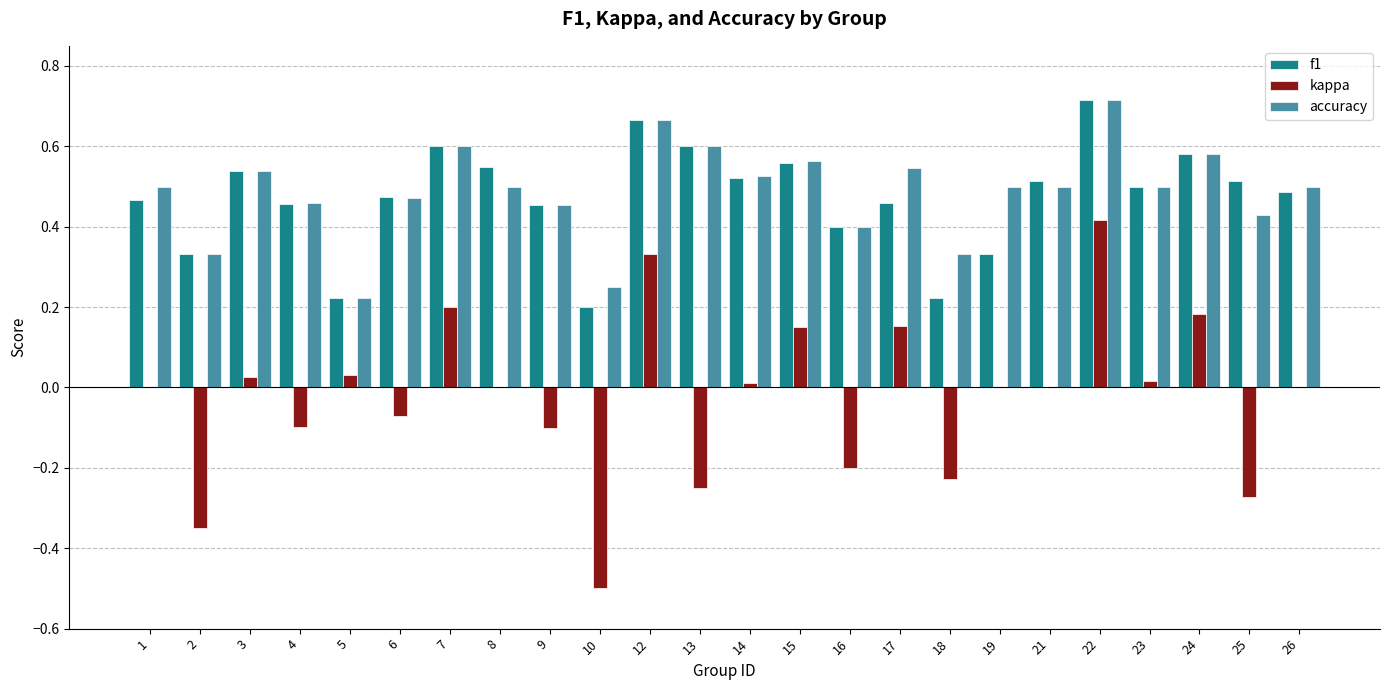

Count the number of categories in the chart.

24